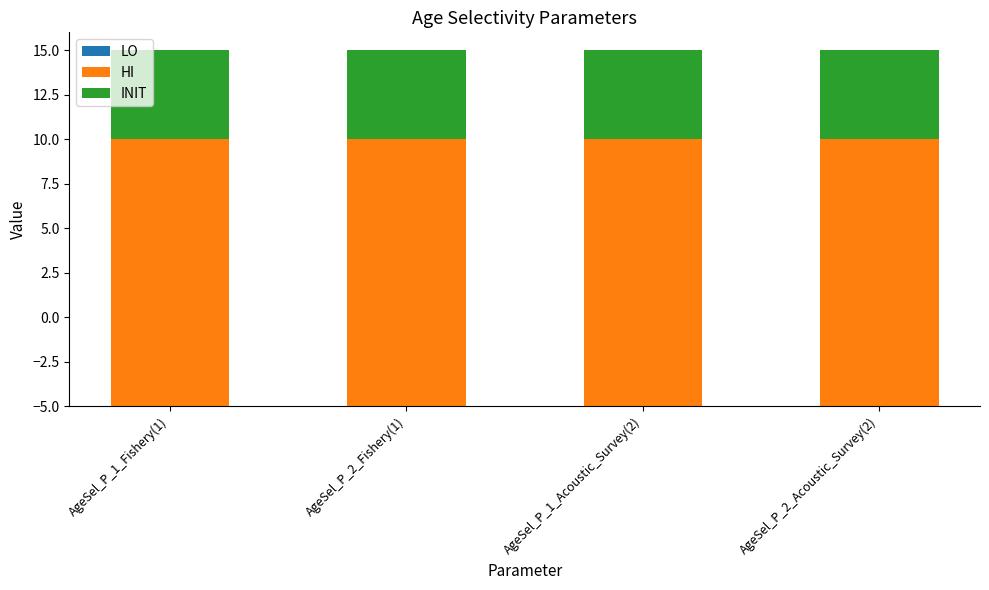

Rank the categories by HI value from lowest to highest.

AgeSel_P_1_Fishery(1), AgeSel_P_2_Fishery(1), AgeSel_P_1_Acoustic_Survey(2), AgeSel_P_2_Acoustic_Survey(2)